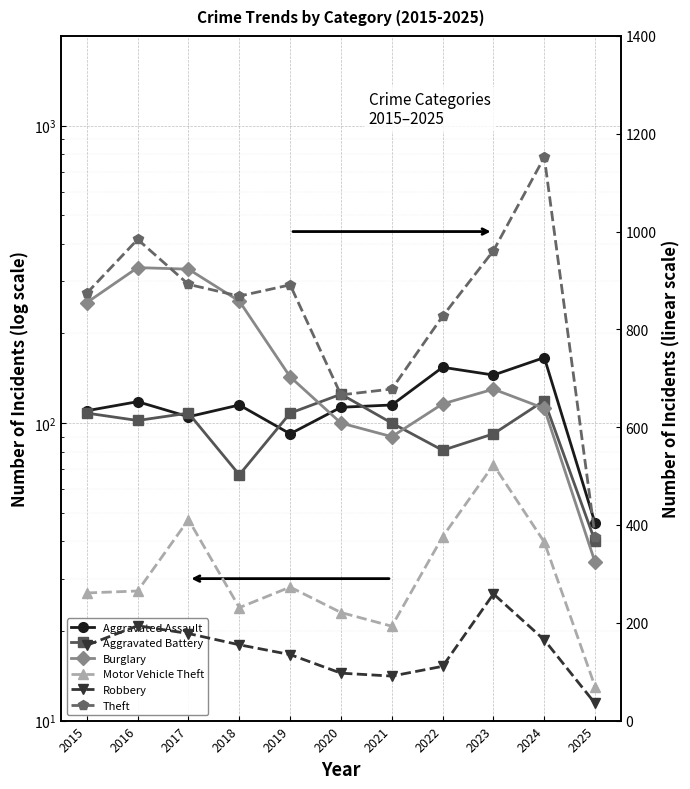

At which label is Aggravated Assault closest to 106?

2017